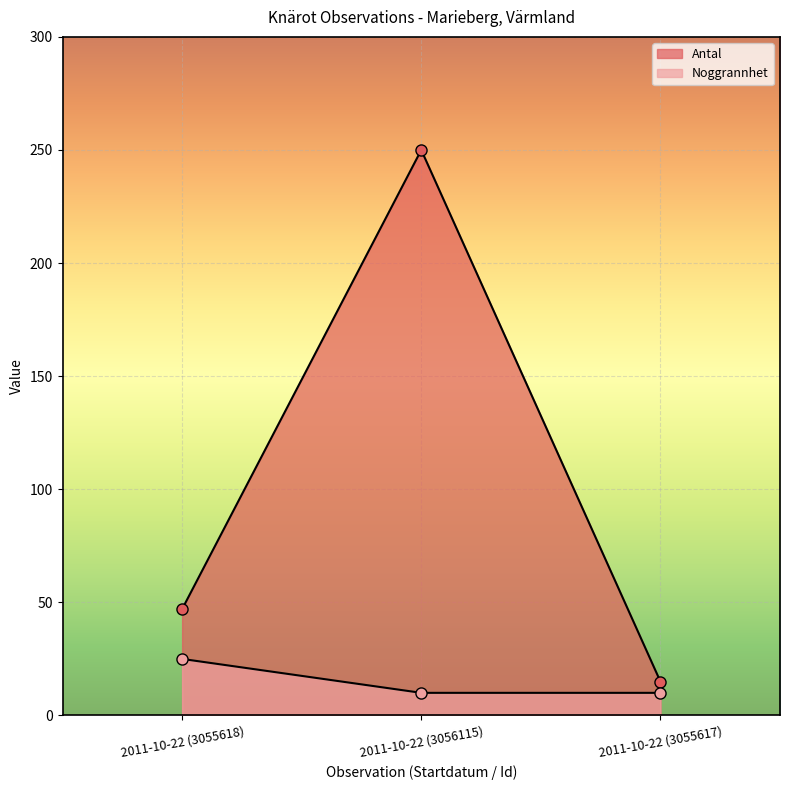

What value does the Noggrannhet series have at 2011-10-22 (3055617)?

10